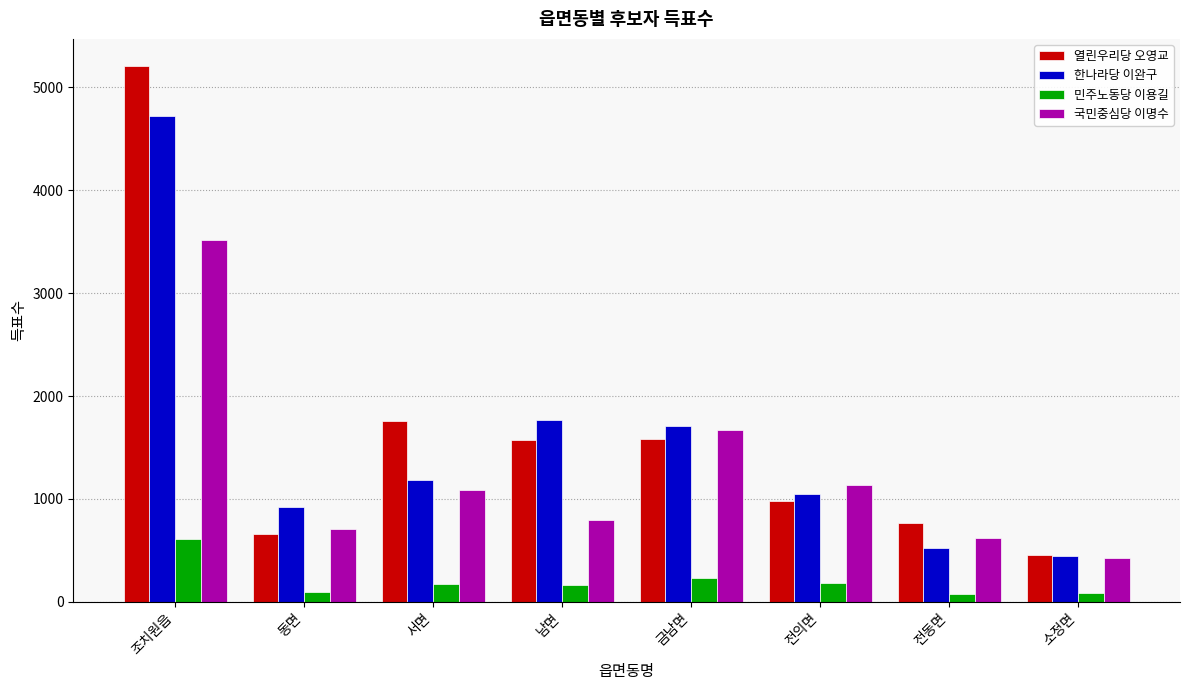

Which label corresponds to the largest value in the chart?

조치원읍